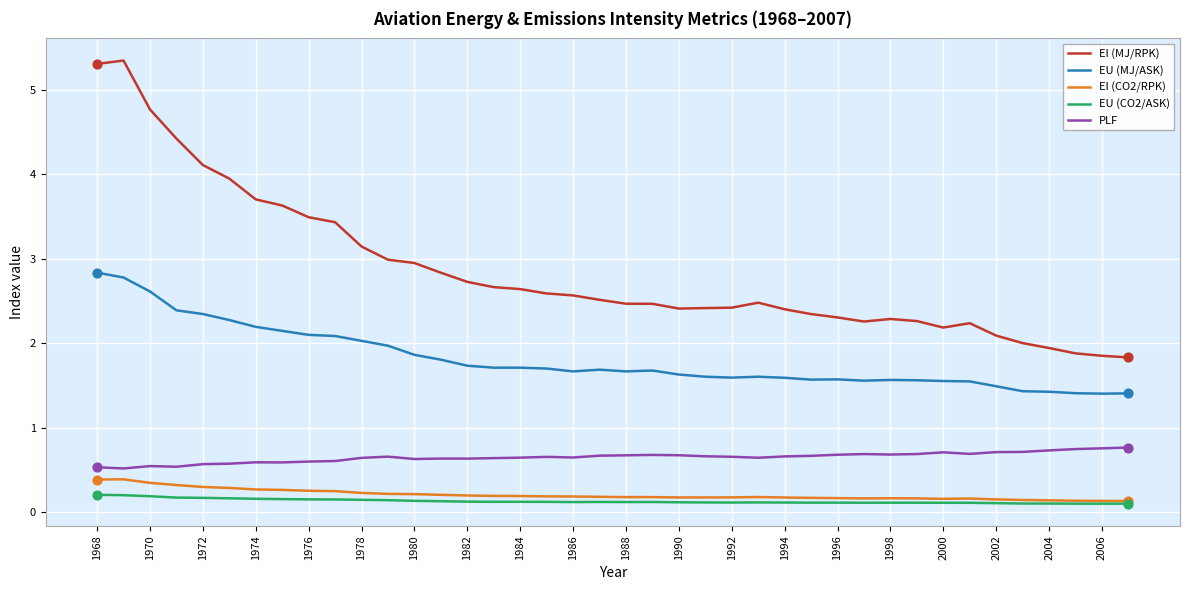

Which series has the widest spread of values?

EI (MJ/RPK)